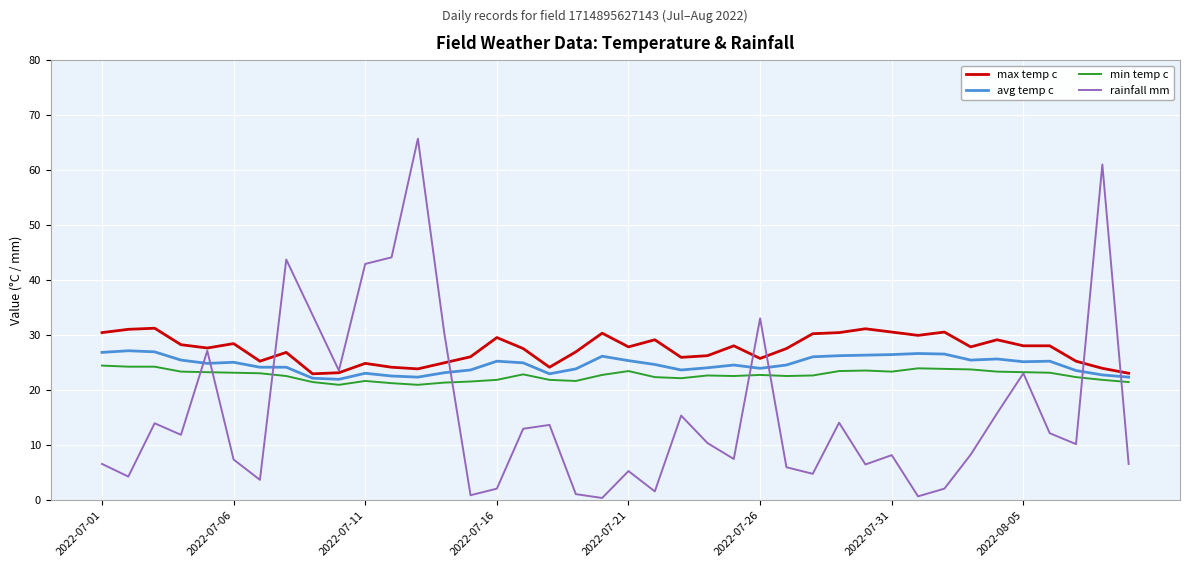

How many categories are shown in the chart?

40